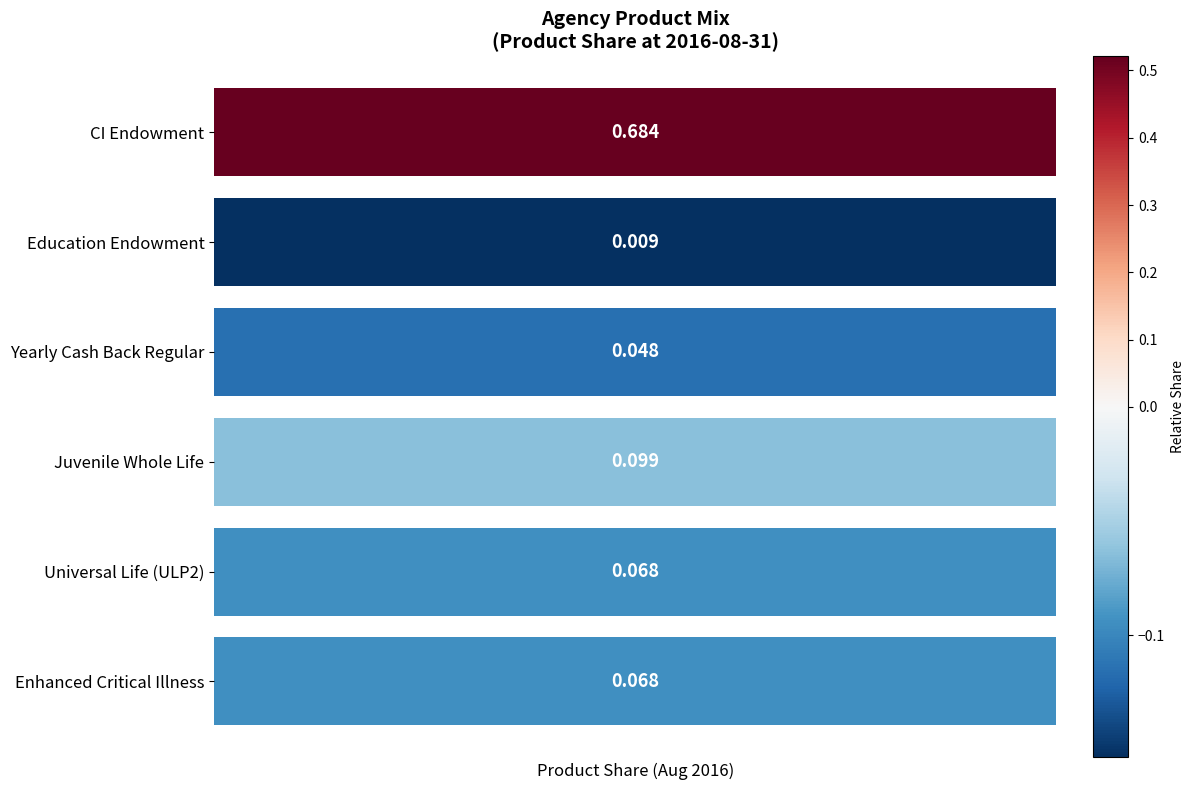

True or false: CI Endowment has a value of 0.9 at 2016-08-31.

False